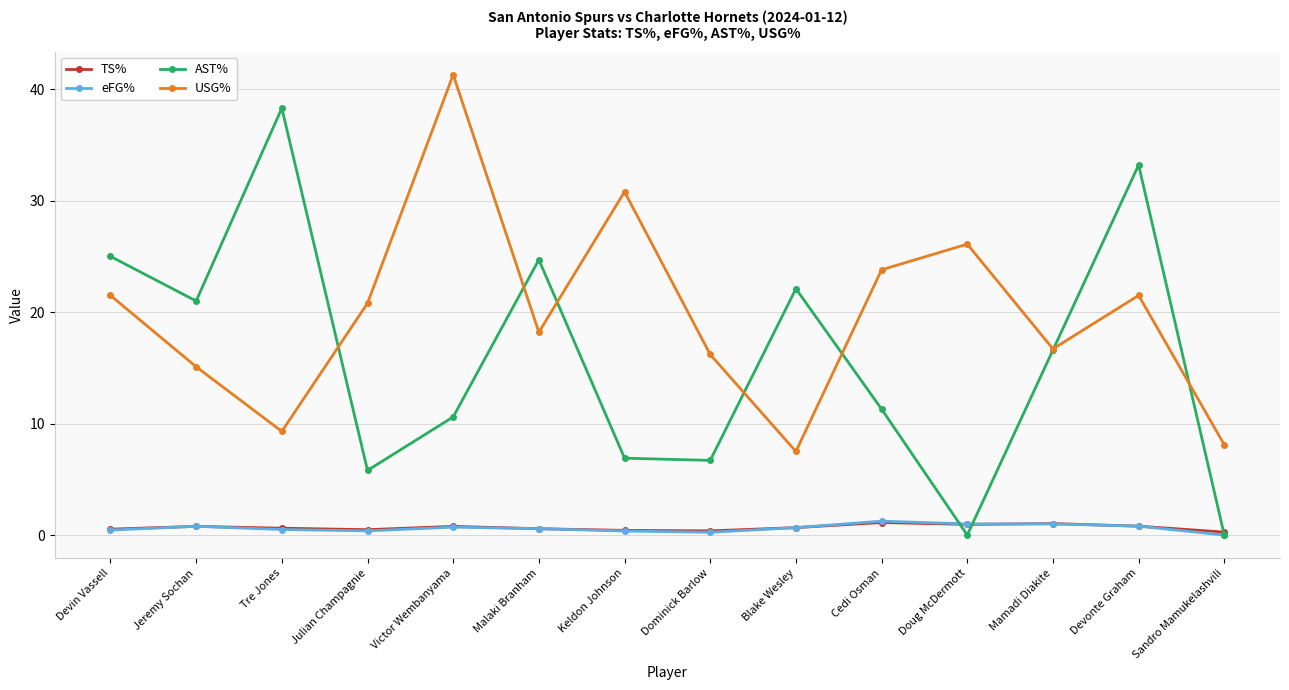

Which series ends up on top after the final intersection of eFG% and TS%?

TS%